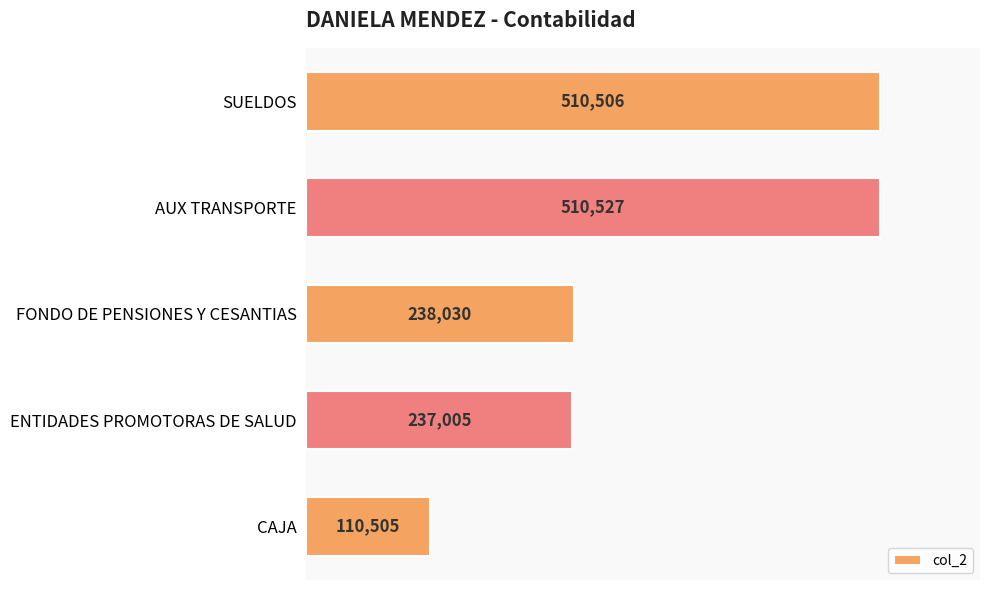

At which label is the value closest to 310516?

FONDO DE PENSIONES Y CESANTIAS